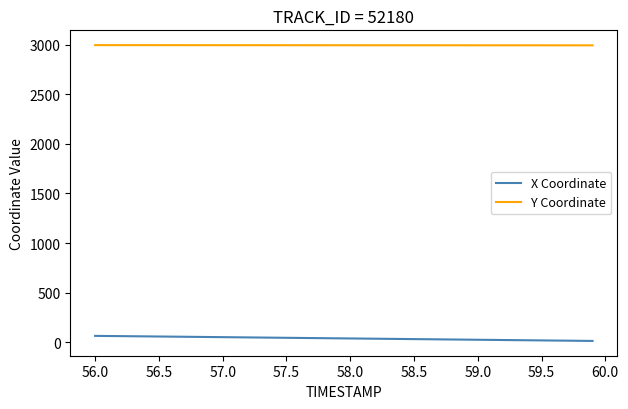

What is the lowest value of the Y Coordinate series?

2992.6